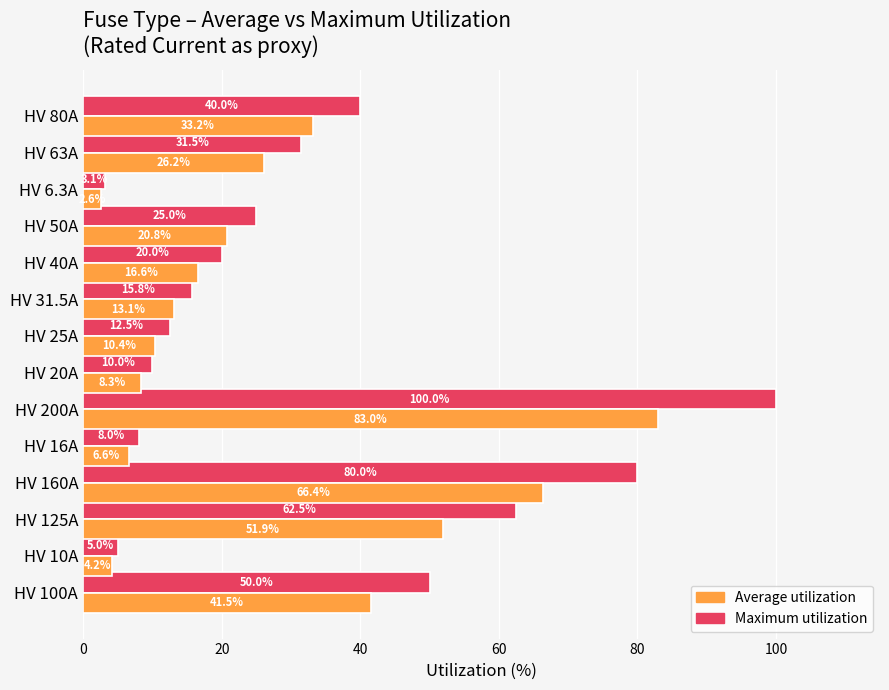

At which label does Average utilization reach its peak?

HV 200A